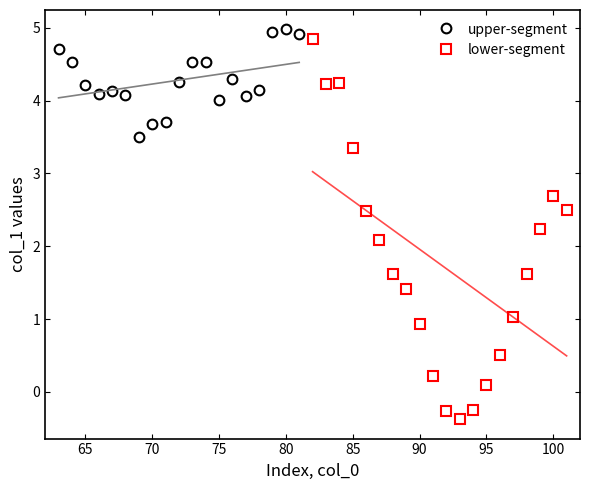

What is the change in value from 76 to 89?

-2.9